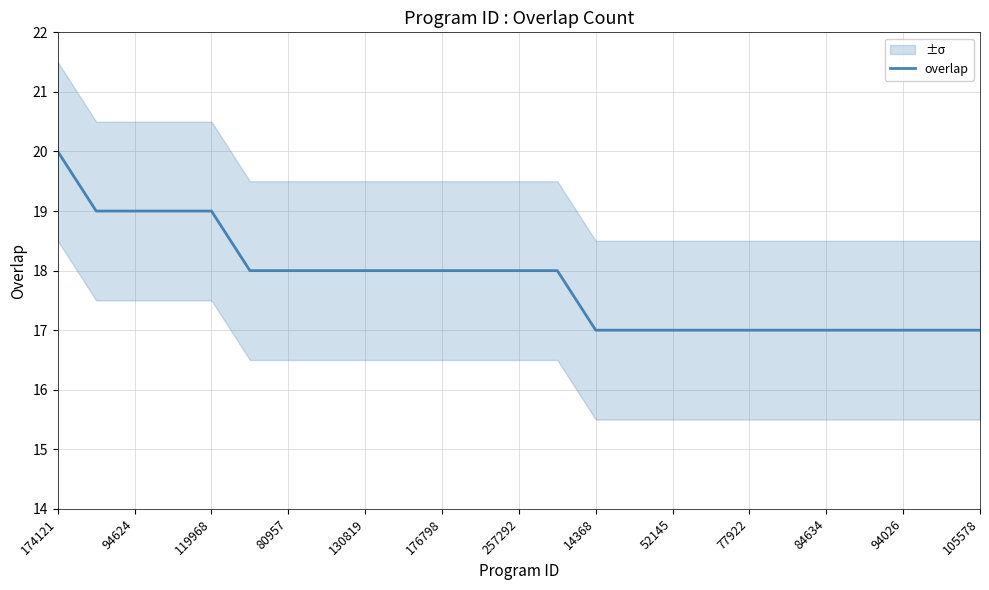

True or false: overlap has a value of 4 at 94624.

False